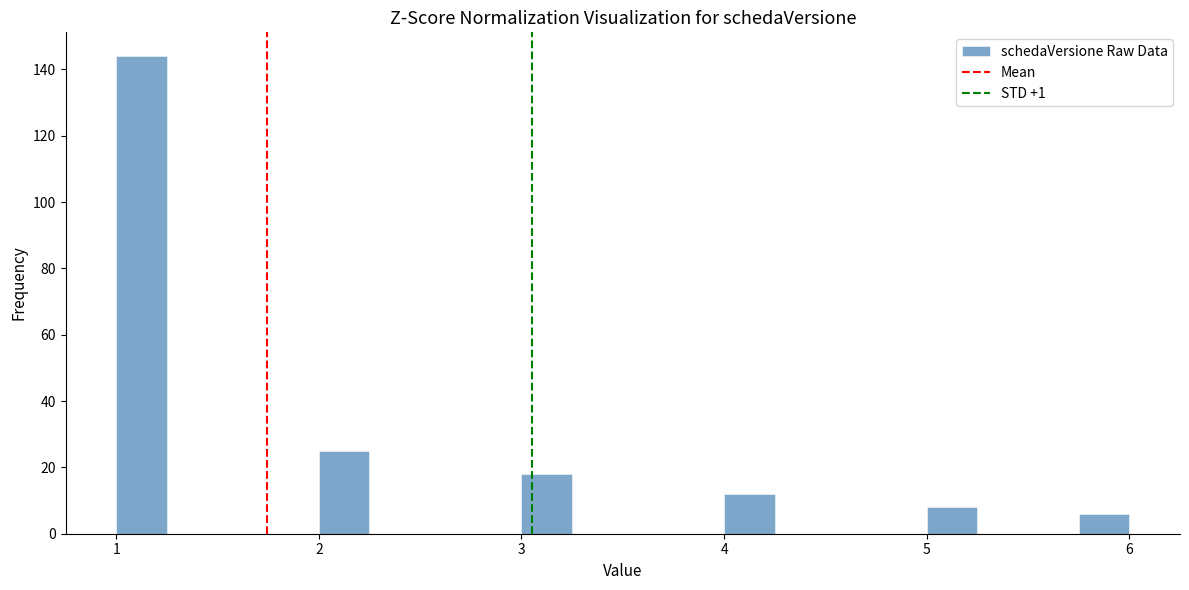

Around what value on the x-axis is the tallest bar? Give the approximate position of its centre, as read against the axis.

1.1